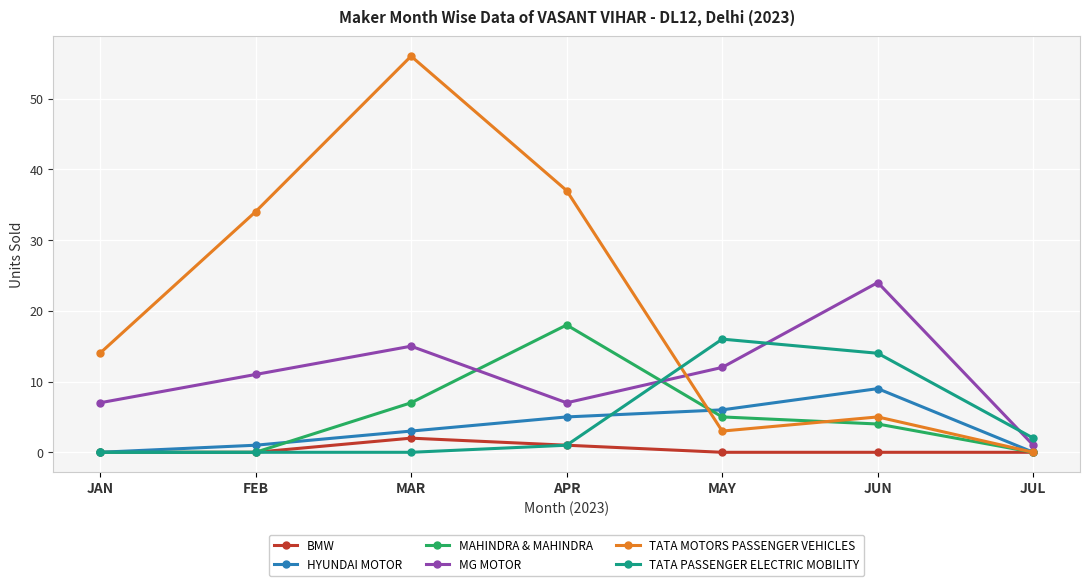

Which label corresponds to the largest value in the chart?

MAR